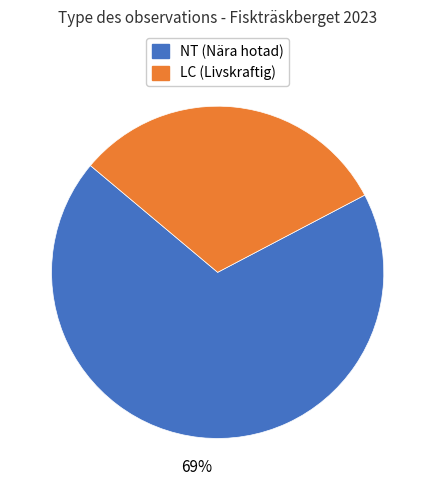

To the nearest percent, what is the difference between the largest and smallest slice percentages?

38%